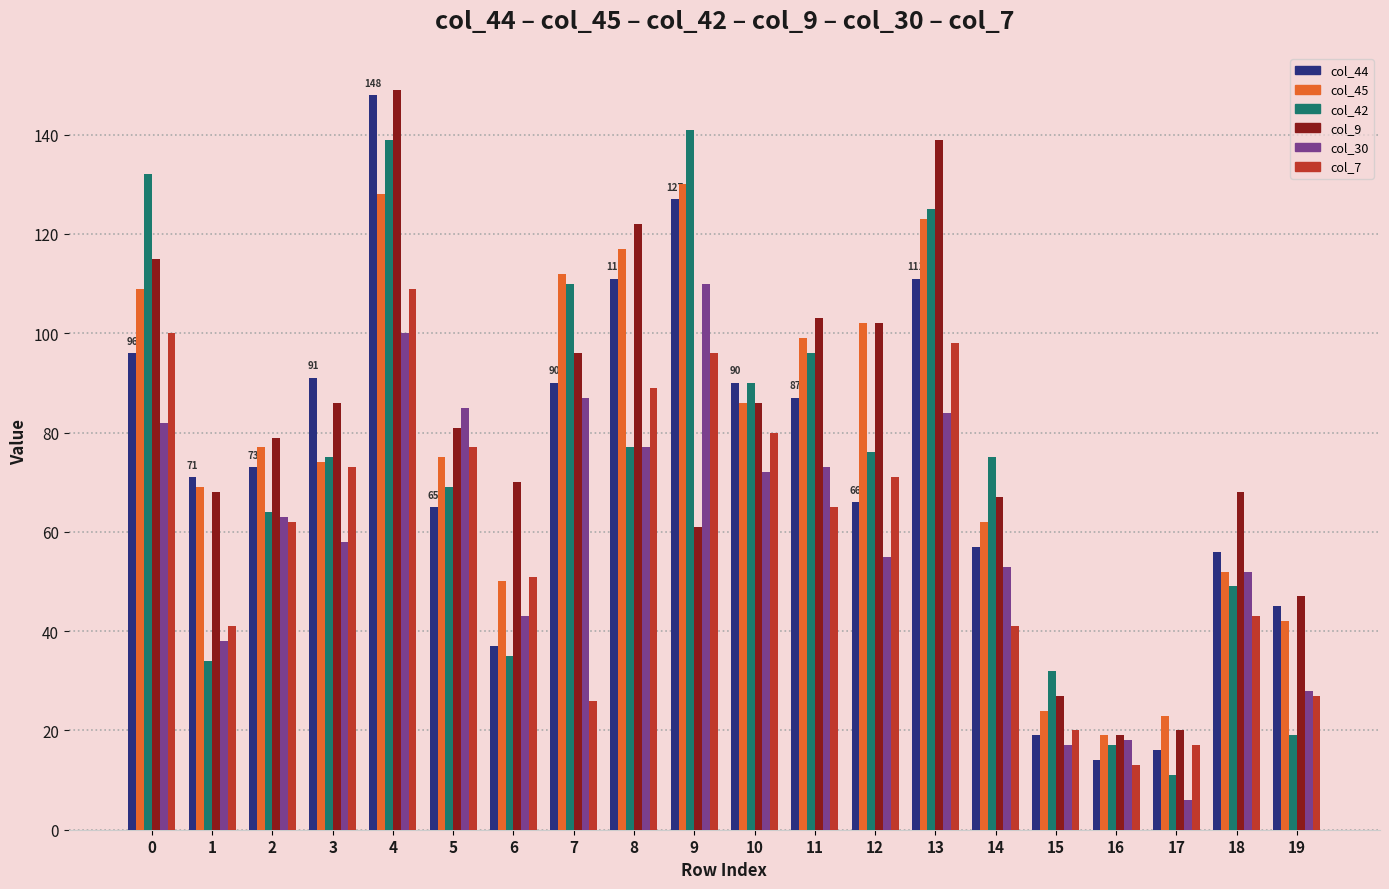

At which label is col_44 closest to 81?

11